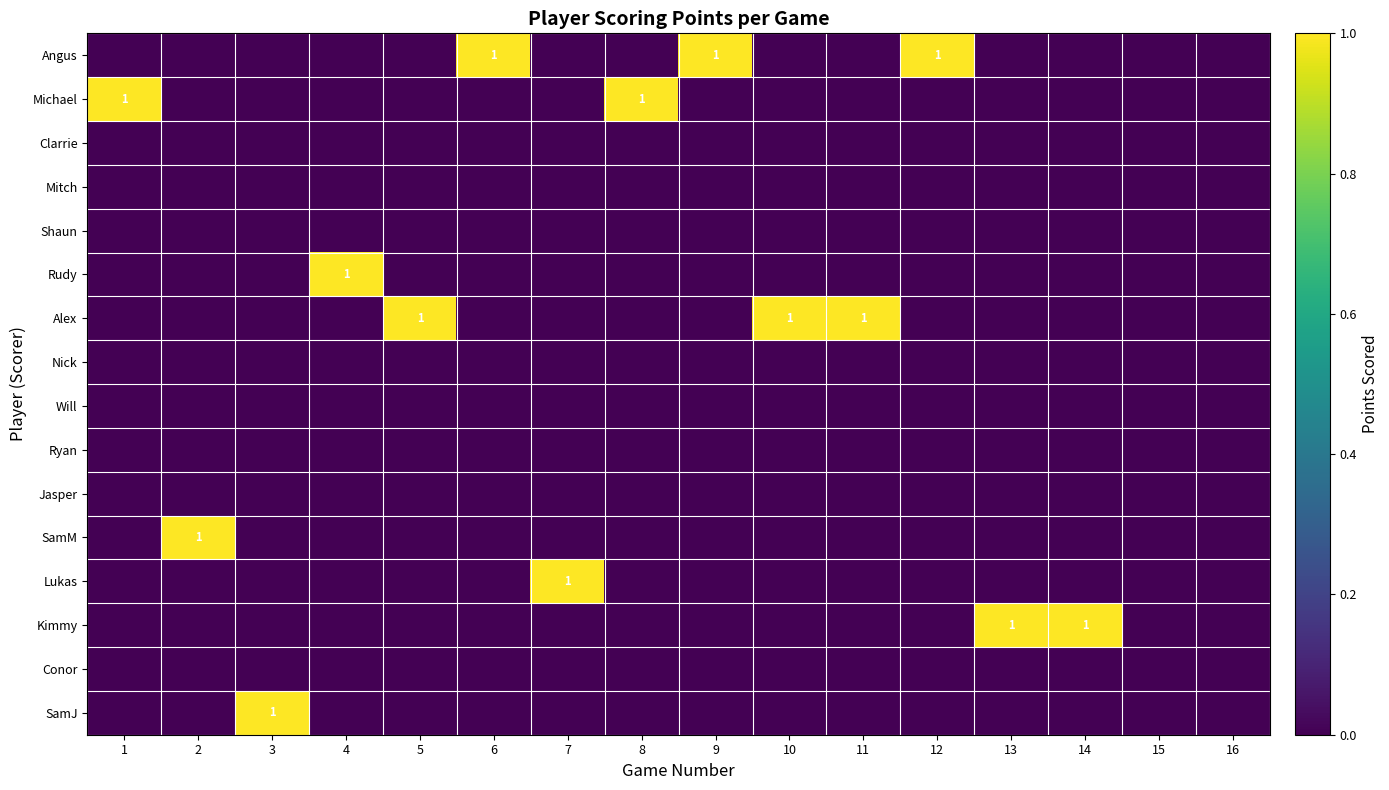

What is the total value across all series at 12?

1